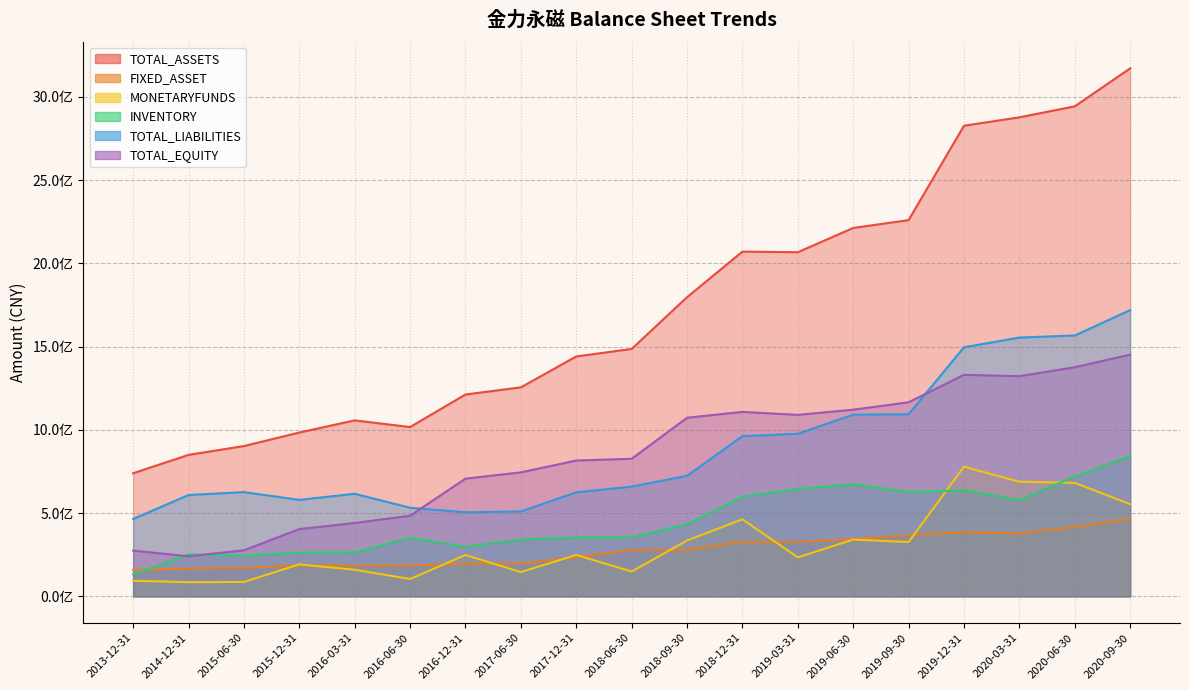

What is the average value of the MONETARYFUNDS series?

311577245.3